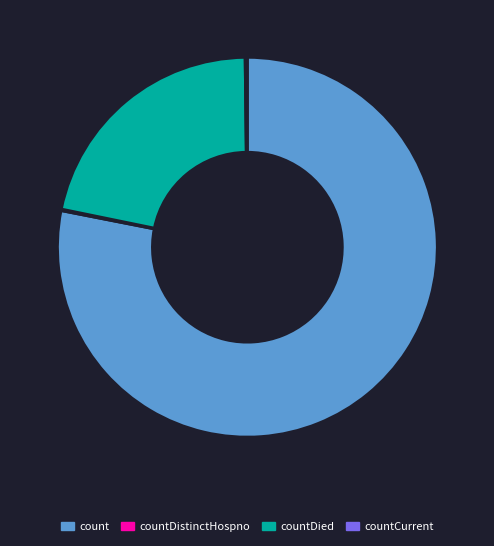

Which slice is the largest?

count